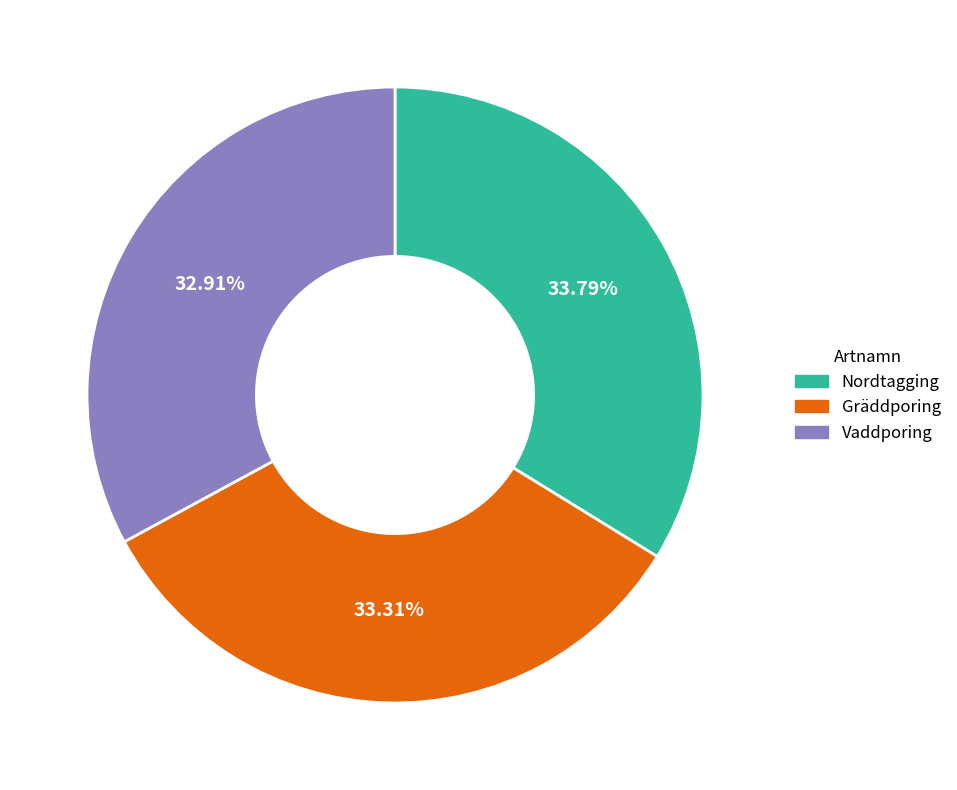

Does any single category account for the majority?

No